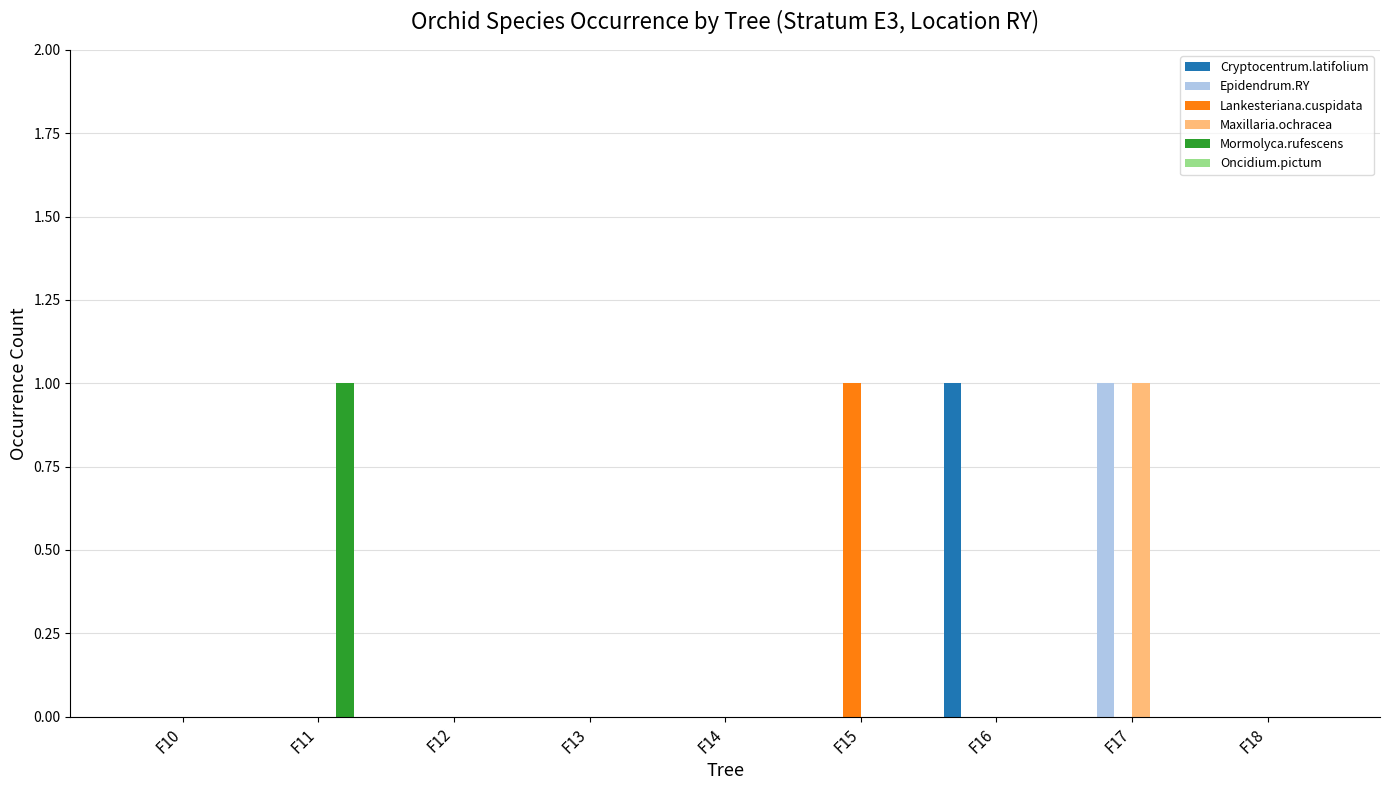

The value of Maxillaria.ochracea at F16 is -1. True or false?

False